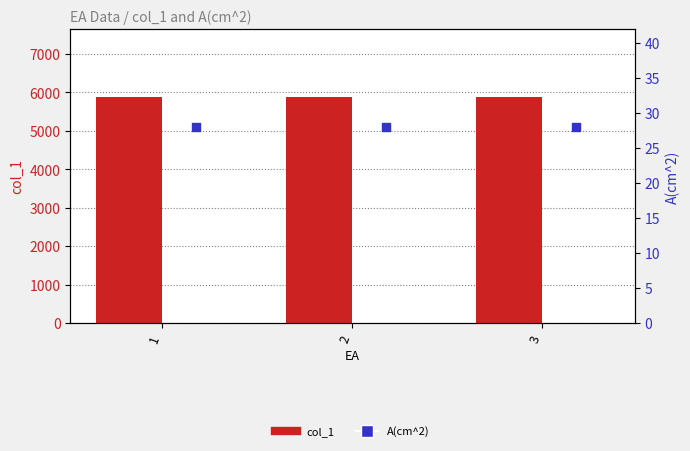

Which series contains the highest Y value?

col_1